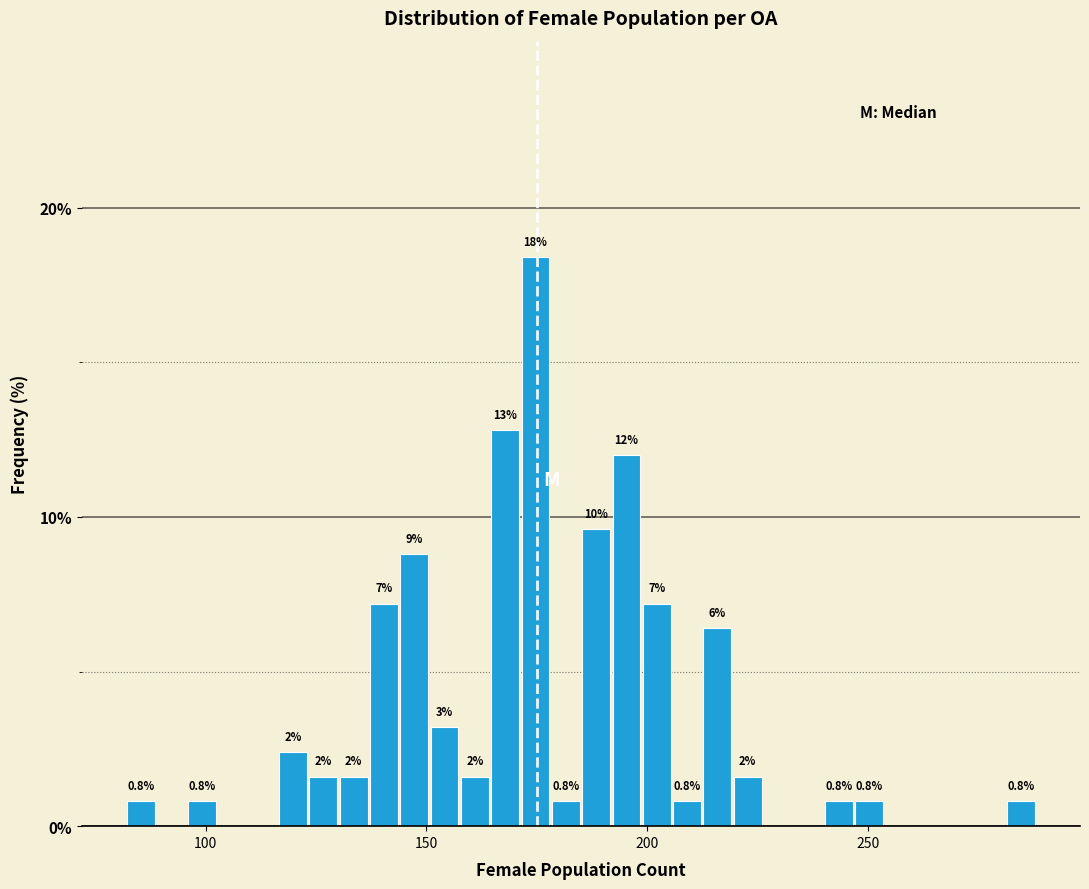

Read against the x-axis, roughly where is the centre of the tallest bar?

175